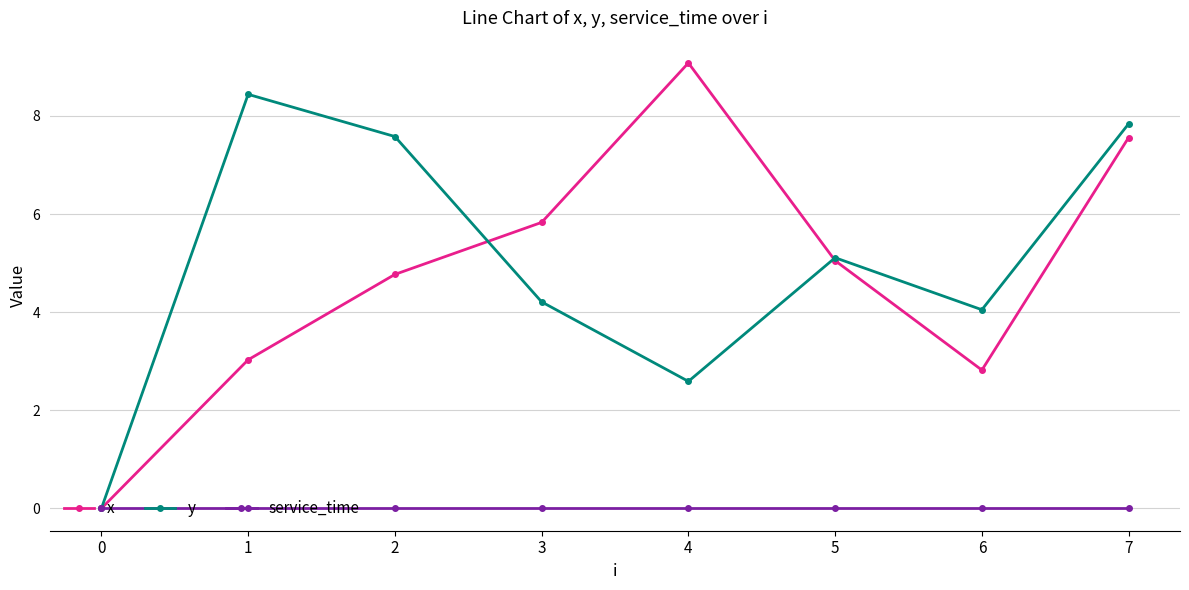

Rank the series by their maximum value, from lowest to highest.

service_time, y, x